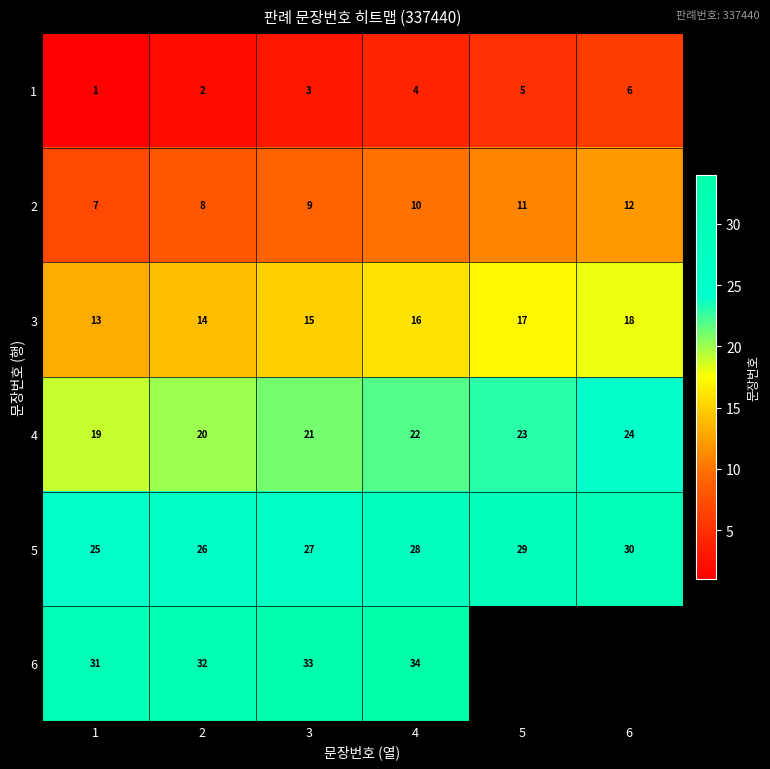

Is the value of 2 at 6 greater than the value of 4 at 4?

No